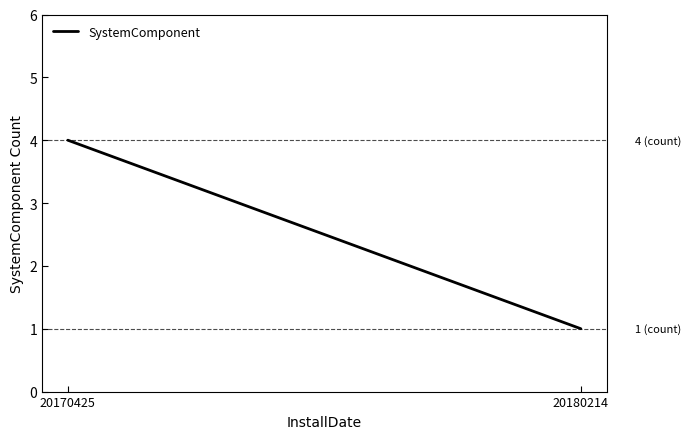

Reading left to right, what are all the values shown in this chart?

4	1